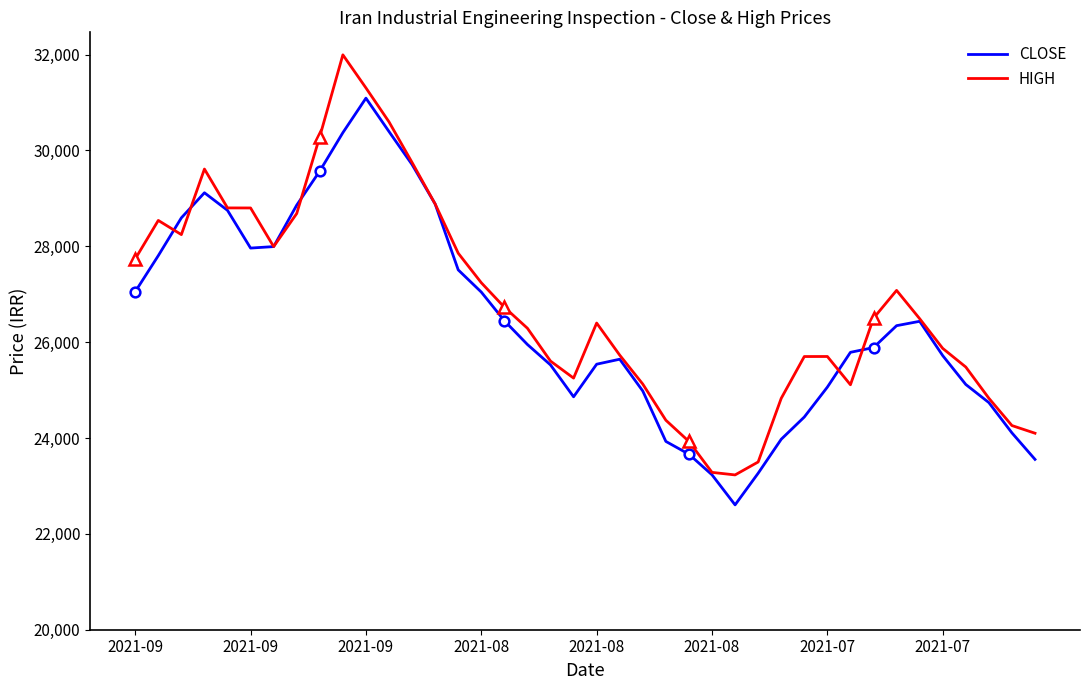

Rank the series by their maximum value, from lowest to highest.

CLOSE, HIGH